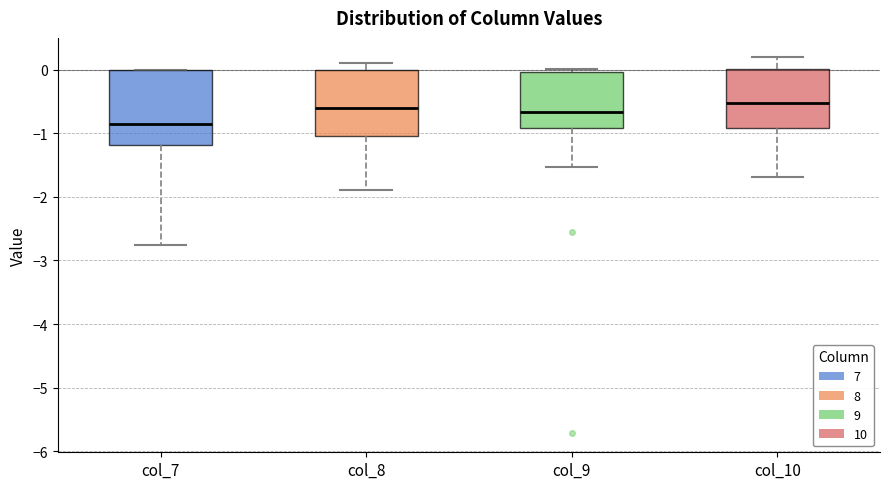

Reading left to right, read every box against the y-axis: the position of its median line, the range the box covers, and the ends of its whiskers. The values are not printed on the chart, so give them approximately, as read against the axis.

col_7: median -0.8, box -1.2 to 0.0, whiskers -2.8 to 0.0
col_8: median -0.6, box -1.0 to 0.0, whiskers -1.9 to 0.1
col_9: median -0.7, box -0.9 to 0.0, whiskers -1.5 to 0.0 (just above the box's upper edge)
col_10: median -0.5, box -0.9 to 0.0, whiskers -1.7 to 0.2